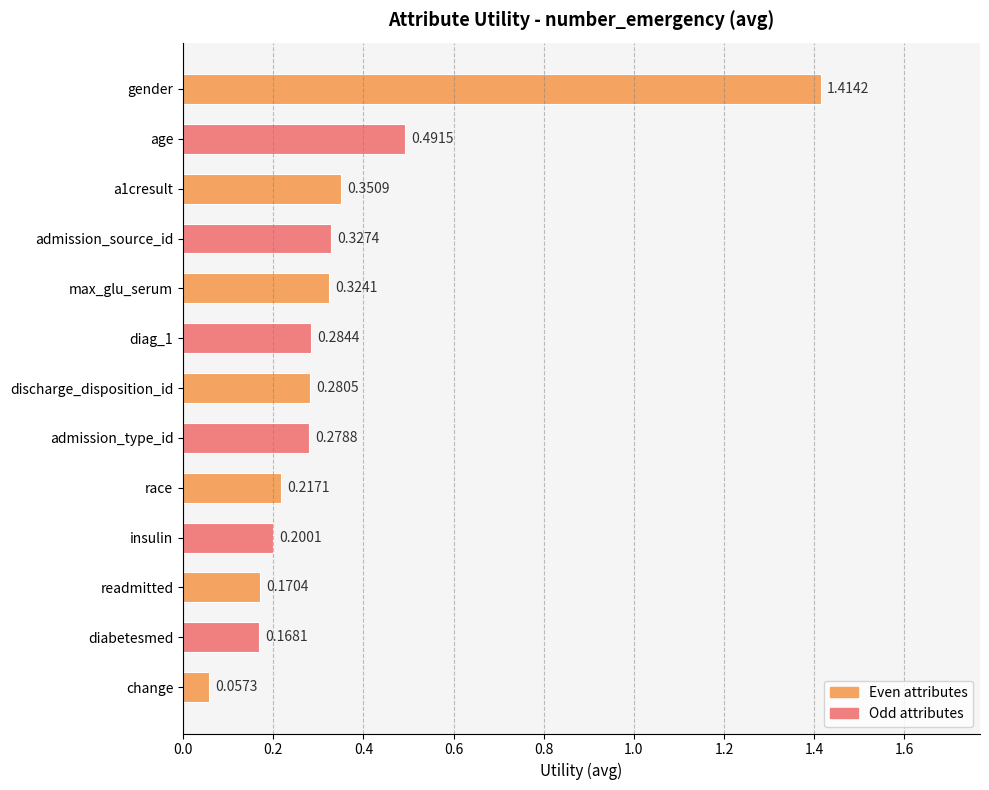

Which has a higher value, age or admission_type_id?

age